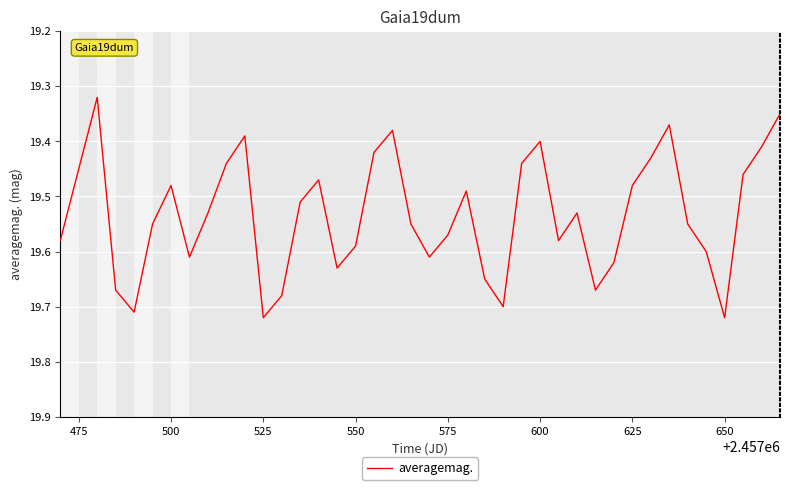

What is the difference between the maximum and minimum values?

0.4